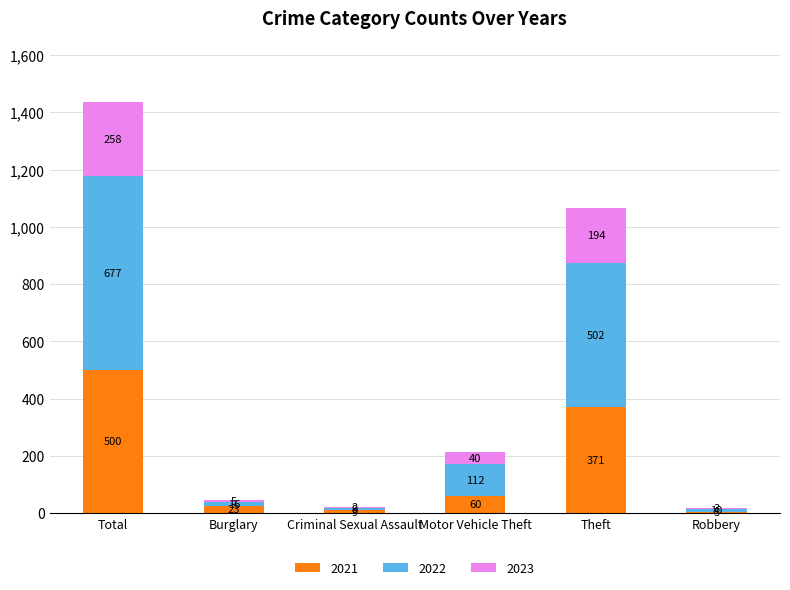

What is the maximum value for 2021?

500